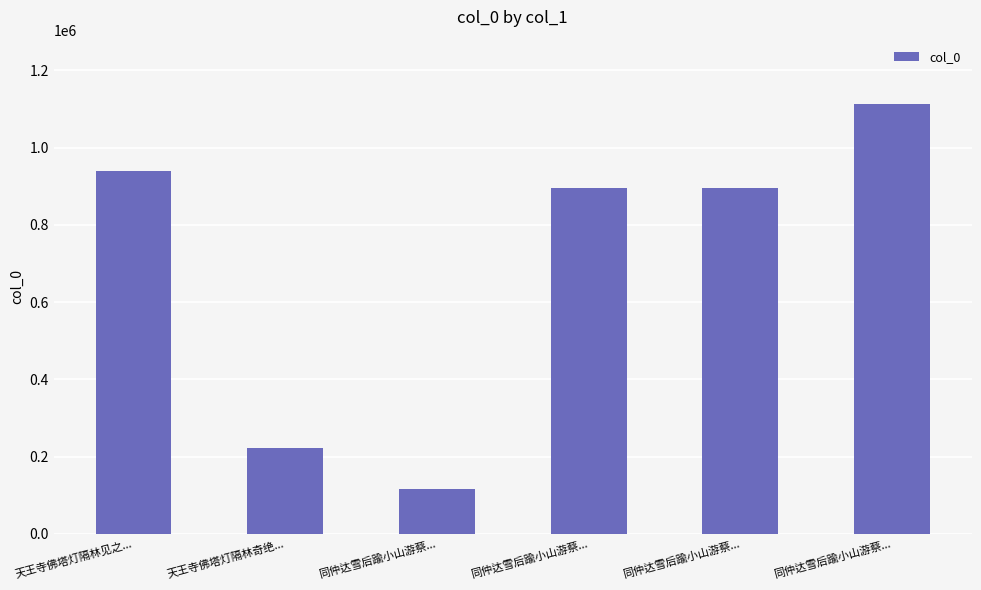

What is the ratio of the value at 同仲达雪后踰小山游蔡... to the value at 天王寺佛塔灯隔林见之...?

0.1